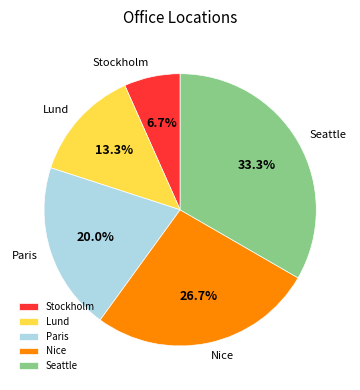

Is it true that Nice is 33% of the pie?

False